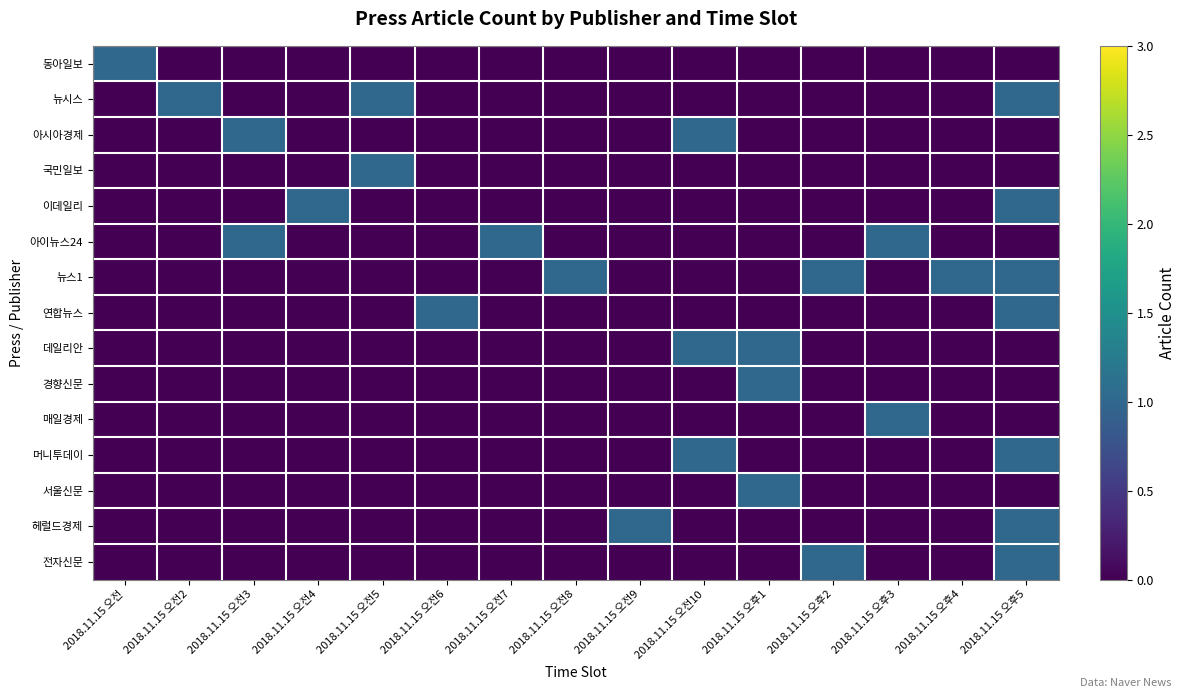

What is the maximum value shown in the chart?

1